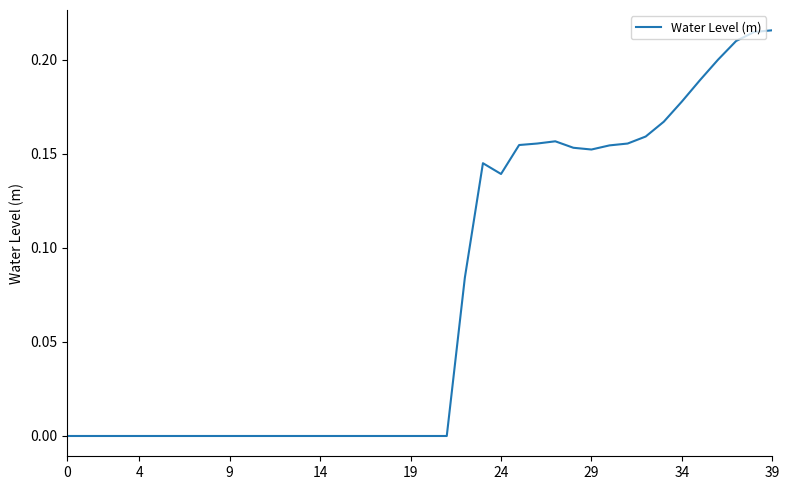

What is the label of the 26th point from the left?

25